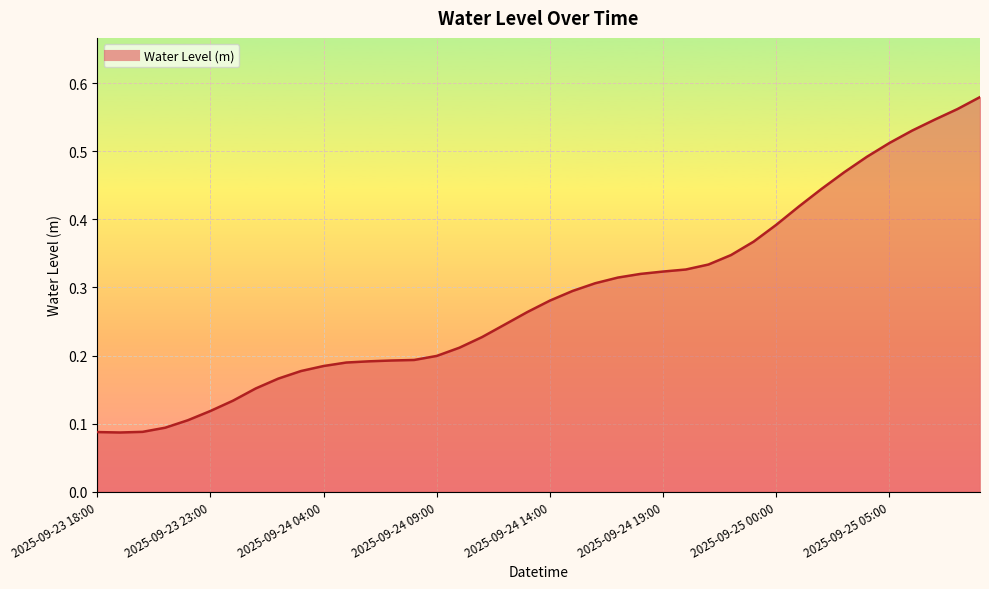

Reading left to right, what are all the values shown in this chart?

0.1	0.1	0.1	0.1	0.1	0.1	0.1	0.2	0.2	0.2	0.2	0.2	0.2	0.2	0.2	0.2	0.2	0.2	0.2	0.3	0.3	0.3	0.3	0.3	0.3	0.3	0.3	0.3	0.3	0.4	0.4	0.4	0.4	0.5	0.5	0.5	0.5	0.5	0.6	0.6